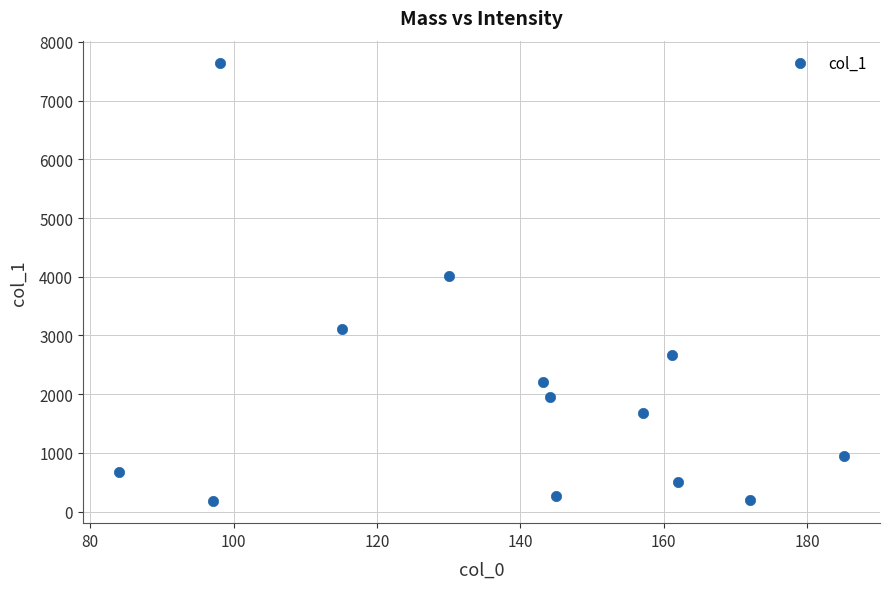

What Y value in the scatter plot is closest to 3912?

4008.8